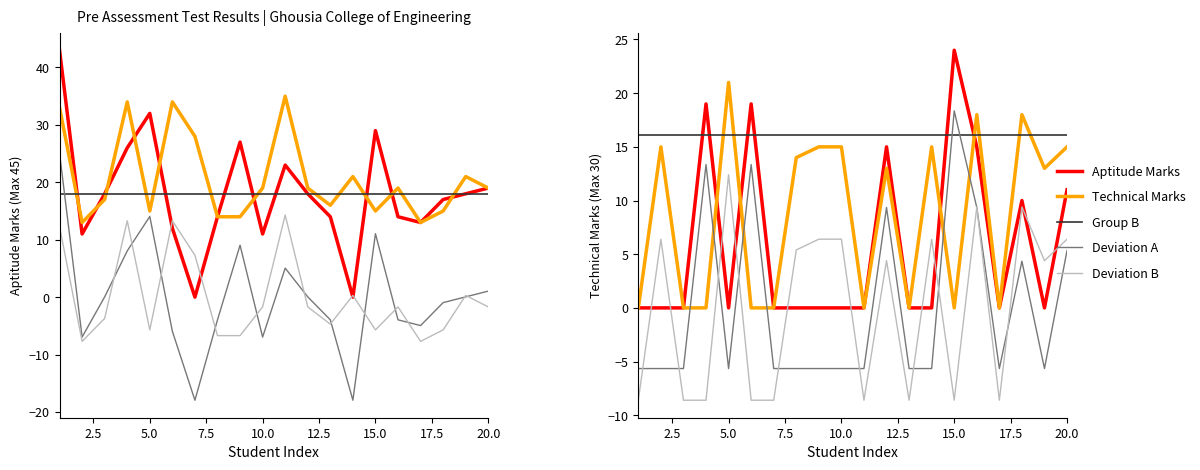

Is the value of Technical Marks at 18 greater than the value of Aptitude Marks at 7?

Yes